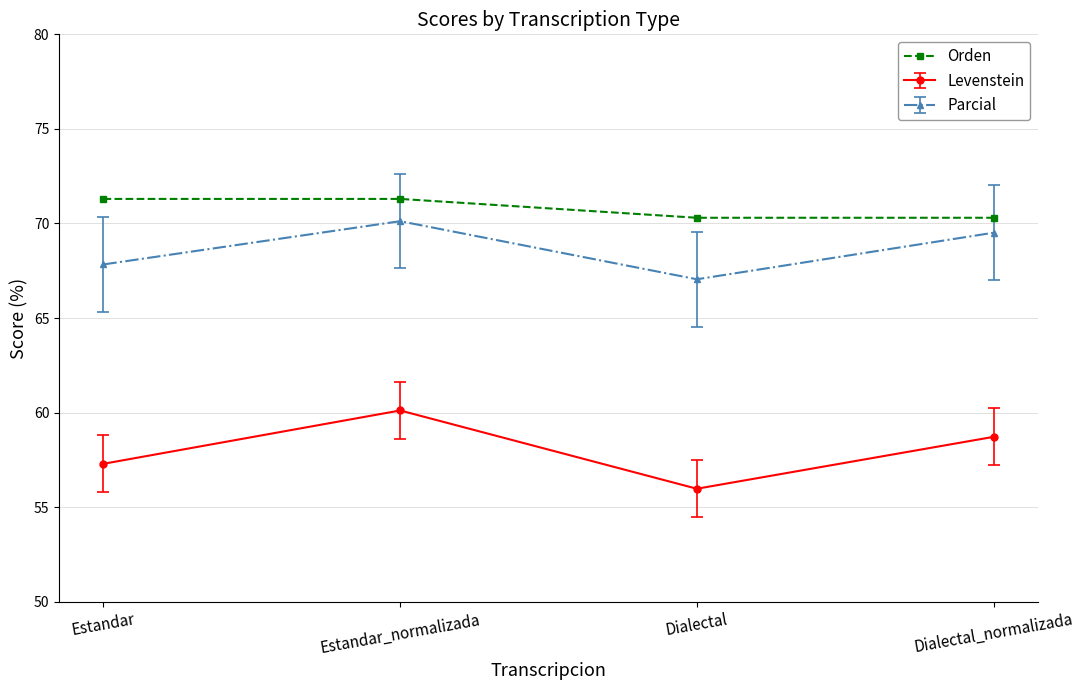

Rank the series at Dialectal from highest to lowest value.

Orden, Parcial, Levenstein